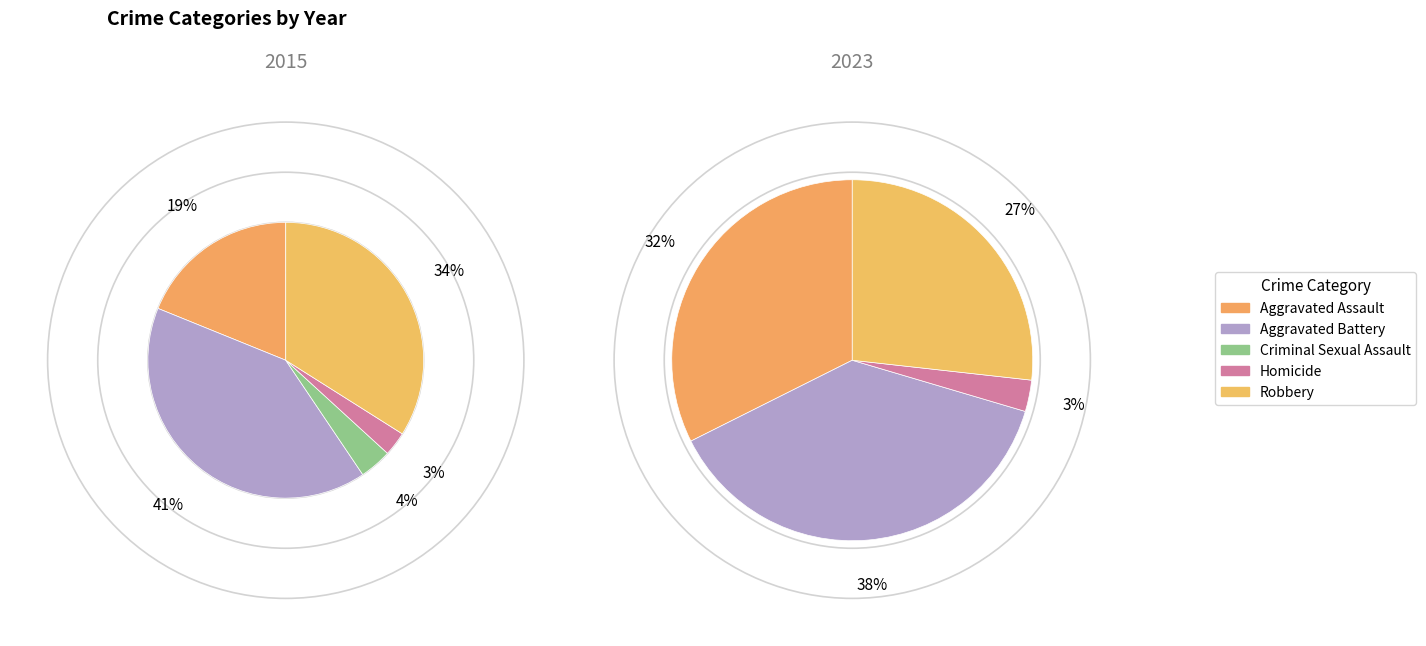

Which category has the smallest portion of the pie?

Homicide